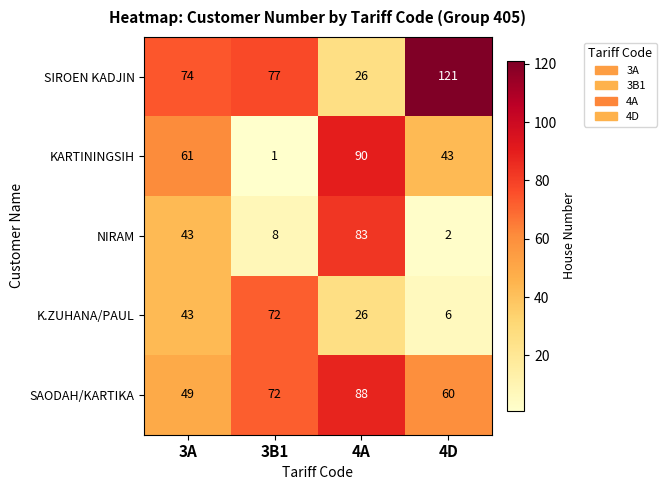

Reading left to right, extract all data points from this chart.

SIROEN KADJIN: 74	77	26	121
KARTININGSIH: 61	1	90	43
NIRAM: 43	8	83	2
K.ZUHANA/PAUL: 43	72	26	6
SAODAH/KARTIKA: 49	72	88	60